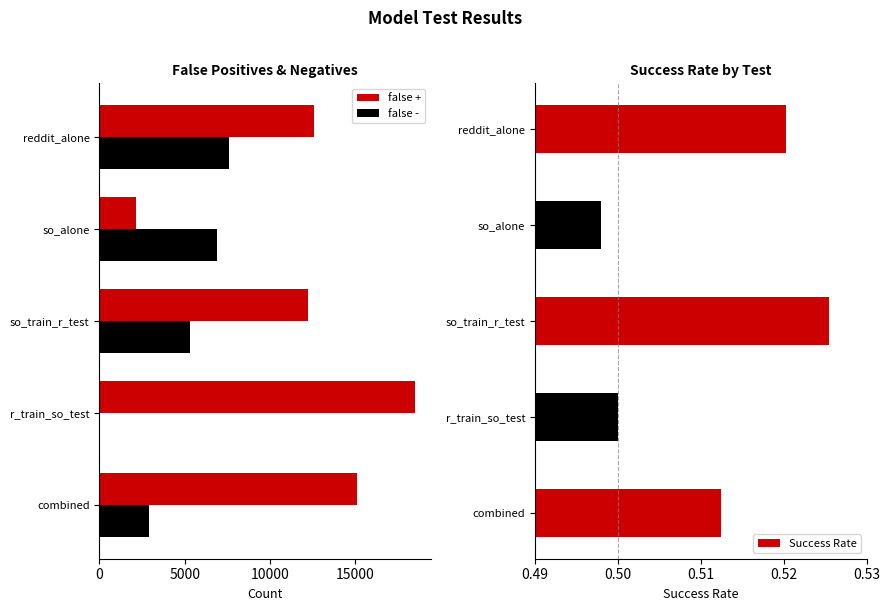

Count the number of categories in the chart.

5